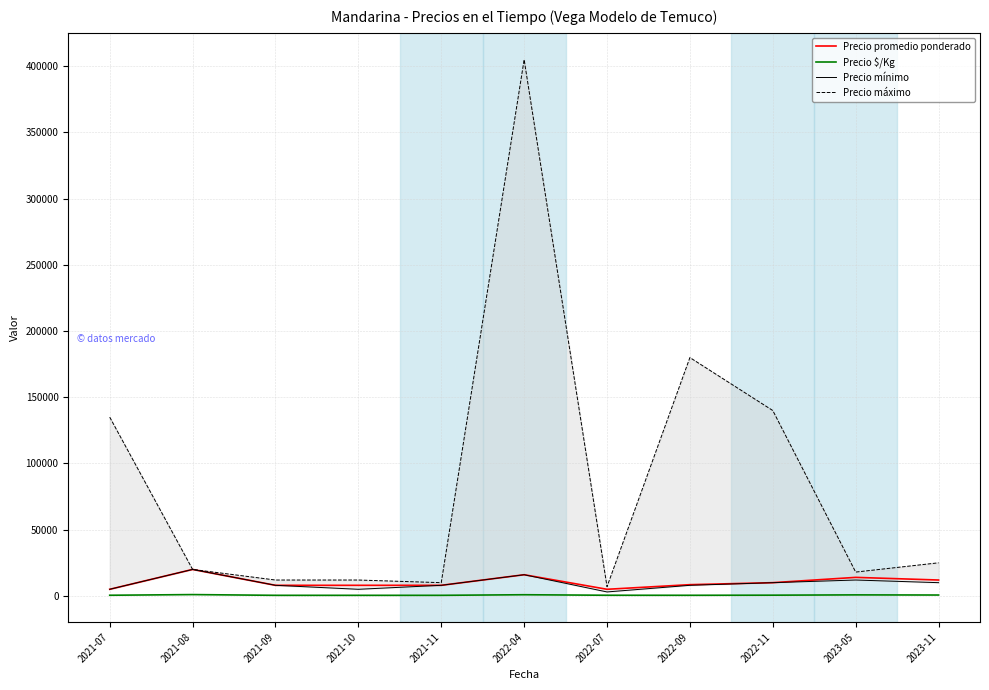

The value of Precio promedio ponderado at 2022-09 is 8489. True or false?

True